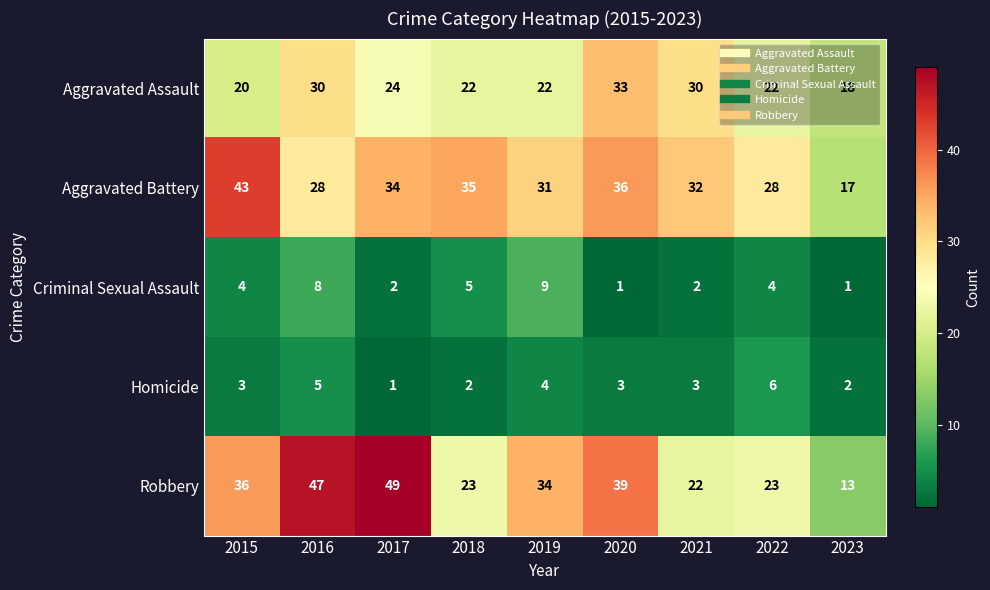

At which category does the chart reach its peak across all series?

2017